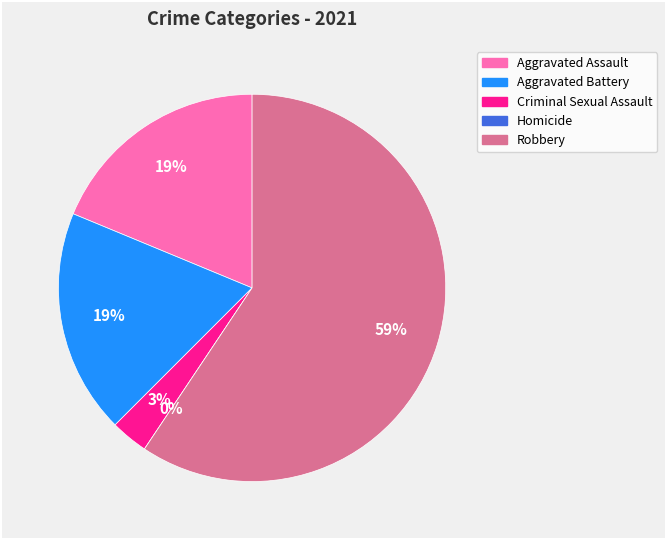

True or false: Homicide accounts for 1% of the total.

False